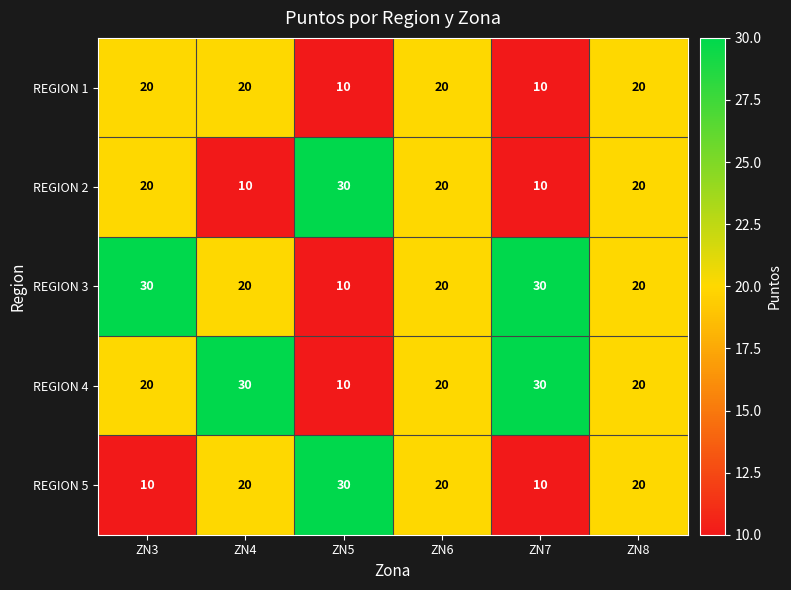

Reading left to right, list all the values displayed in this chart.

REGION 1: 20	20	10	20	10	20
REGION 2: 20	10	30	20	10	20
REGION 3: 30	20	10	20	30	20
REGION 4: 20	30	10	20	30	20
REGION 5: 10	20	30	20	10	20